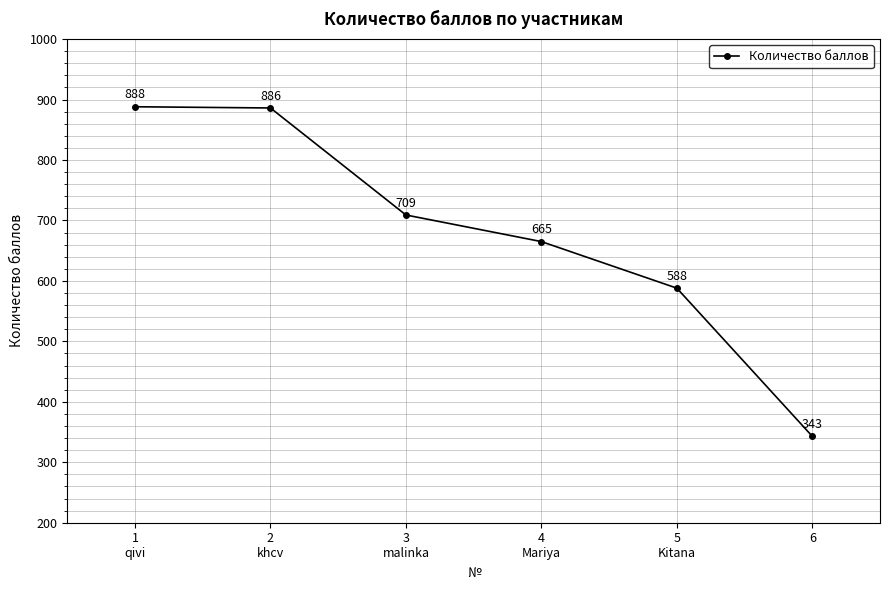

What is the label of the 4th point from the right?

3
malinka